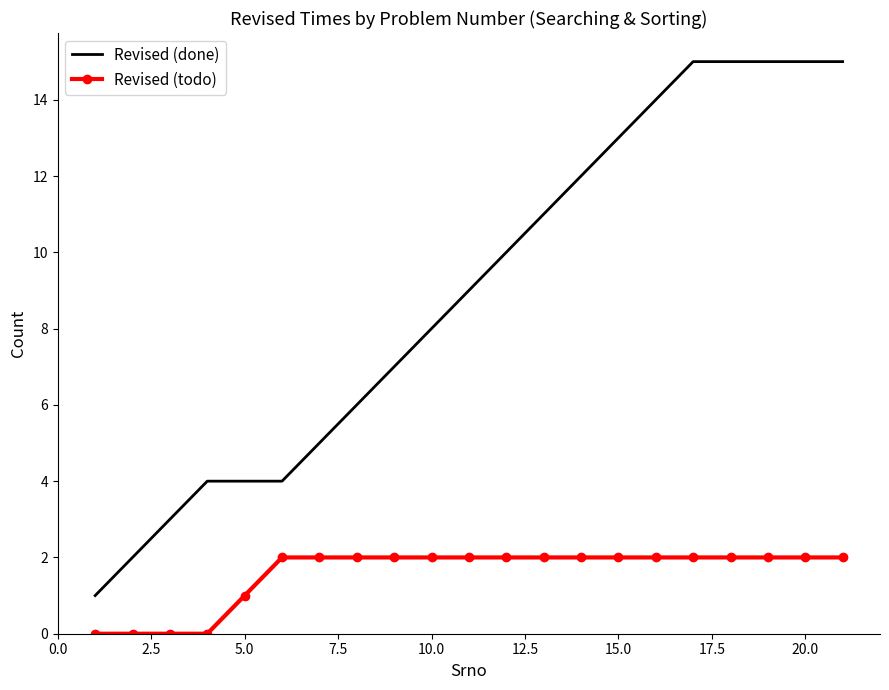

True or false: Revised (done) and Revised (todo) cross at least once.

False